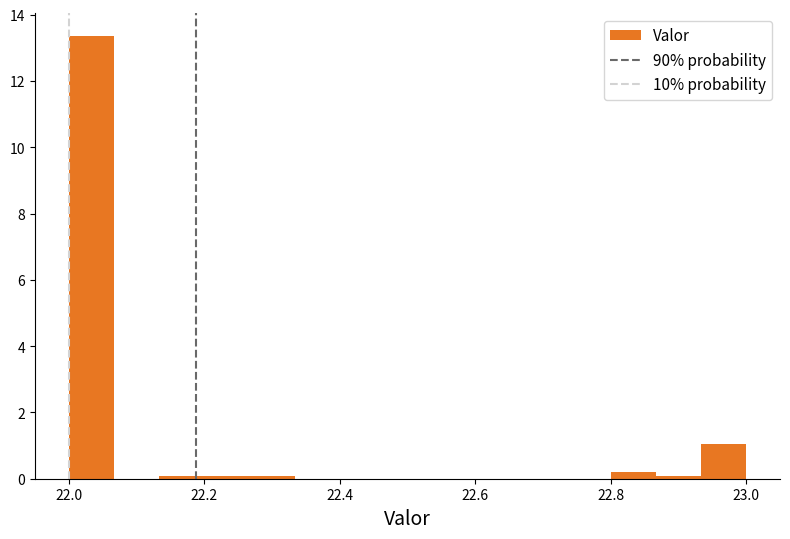

Read against the x-axis, roughly where is the centre of the tallest bar?

22.04